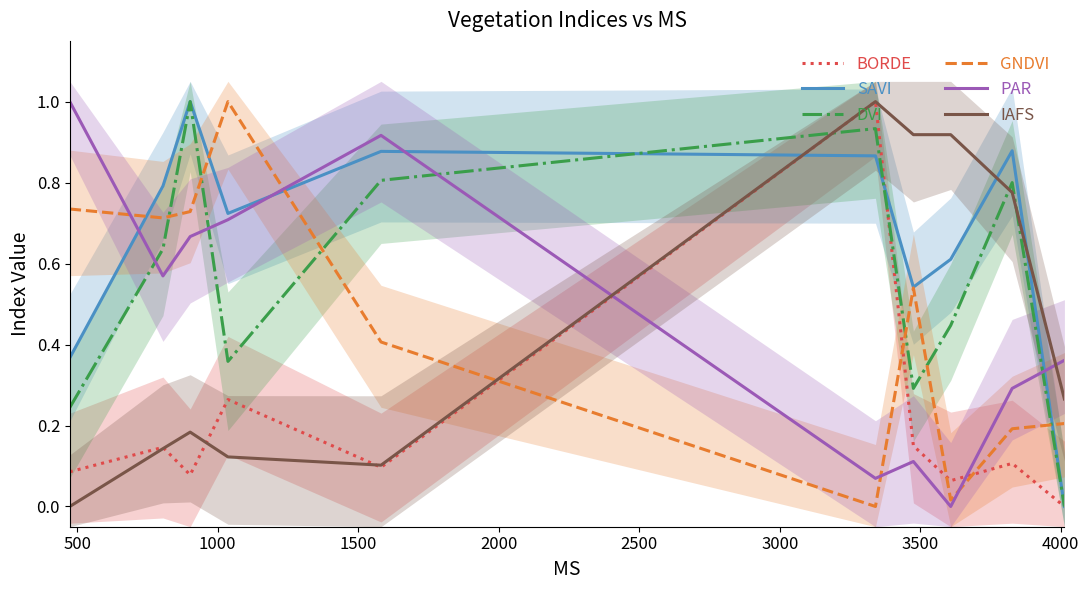

After their last crossing, which series has the higher values: DVI or BORDE?

DVI